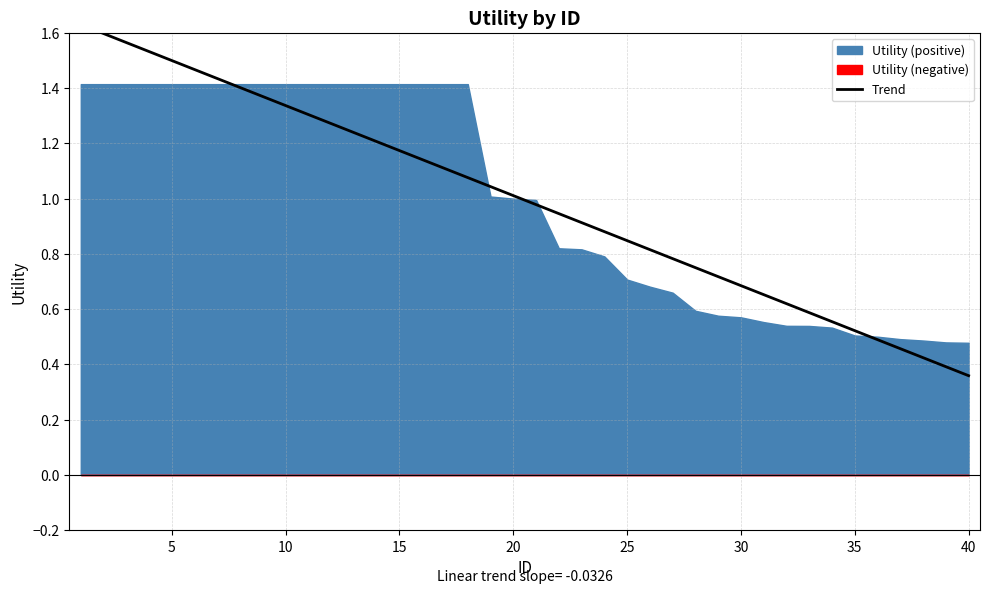

Reading right to left, extract all data points from this chart.

40=0.5	39=0.5	38=0.5	37=0.5	36=0.5	35=0.5	34=0.5	33=0.5	32=0.5	31=0.6	30=0.6	29=0.6	28=0.6	27=0.7	26=0.7	25=0.7	24=0.8	23=0.8	22=0.8	21=1.0	20=1.0	19=1.0	18=1.4	17=1.4	16=1.4	15=1.4	14=1.4	13=1.4	12=1.4	11=1.4	10=1.4	9=1.4	8=1.4	7=1.4	6=1.4	5=1.4	4=1.4	3=1.4	2=1.4	1=1.4